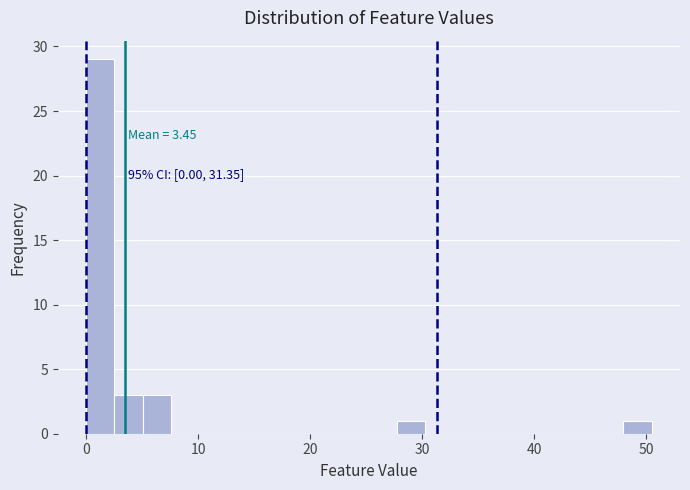

Around what value on the x-axis is the tallest bar? Give the approximate position of its centre, as read against the axis.

1